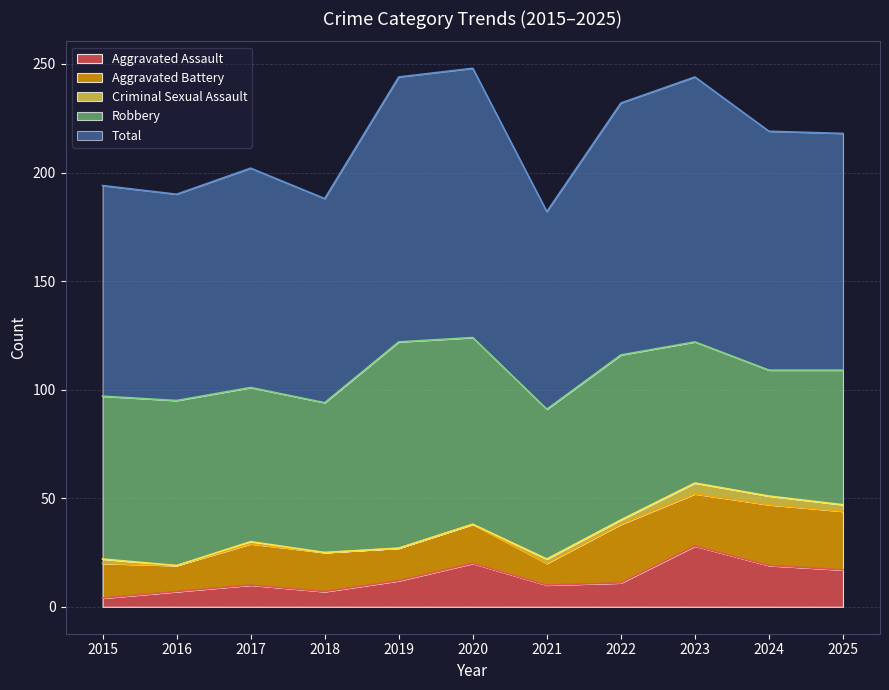

Reading left to right, list all the values displayed in this chart.

Aggravated Assault: 2015=4	2016=7	2017=10	2018=7	2019=12	2020=20	2021=10	2022=11	2023=28	2024=19	2025=17
Aggravated Battery: 2015=16	2016=12	2017=19	2018=18	2019=15	2020=18	2021=10	2022=27	2023=24	2024=28	2025=27
Criminal Sexual Assault: 2015=2	2016=0	2017=1	2018=0	2019=0	2020=0	2021=2	2022=2	2023=5	2024=4	2025=3
Robbery: 2015=75	2016=76	2017=71	2018=69	2019=95	2020=86	2021=69	2022=76	2023=65	2024=58	2025=62
Total: 2015=97	2016=95	2017=101	2018=94	2019=122	2020=124	2021=91	2022=116	2023=122	2024=110	2025=109